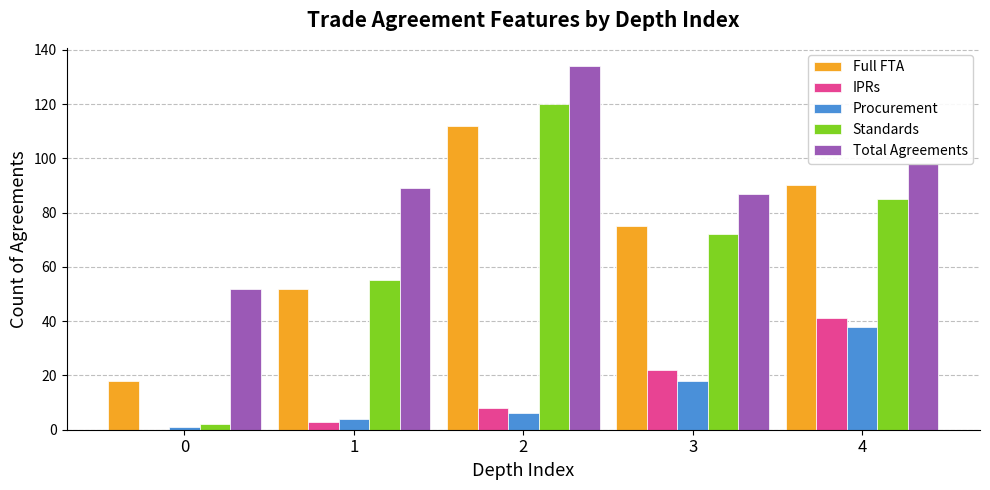

Is the value of IPRs at 4 greater than the value of Procurement at 3?

Yes